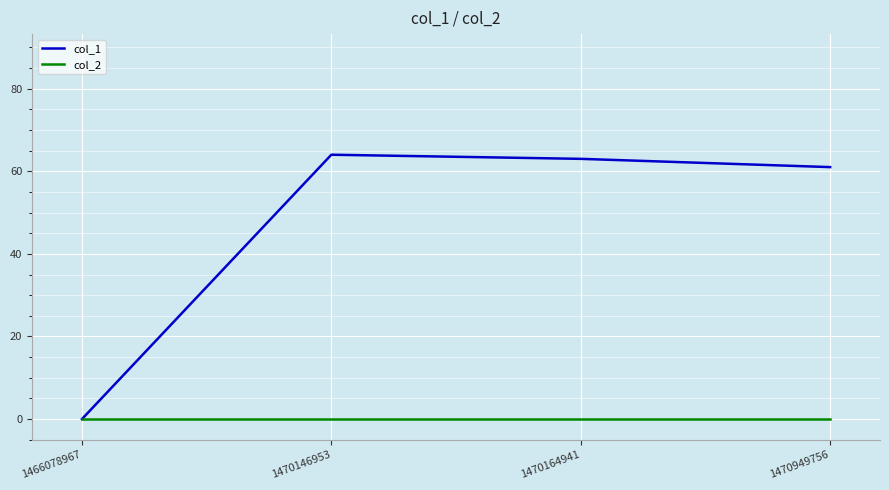

At which label is col_1 closest to 32?

1470949756